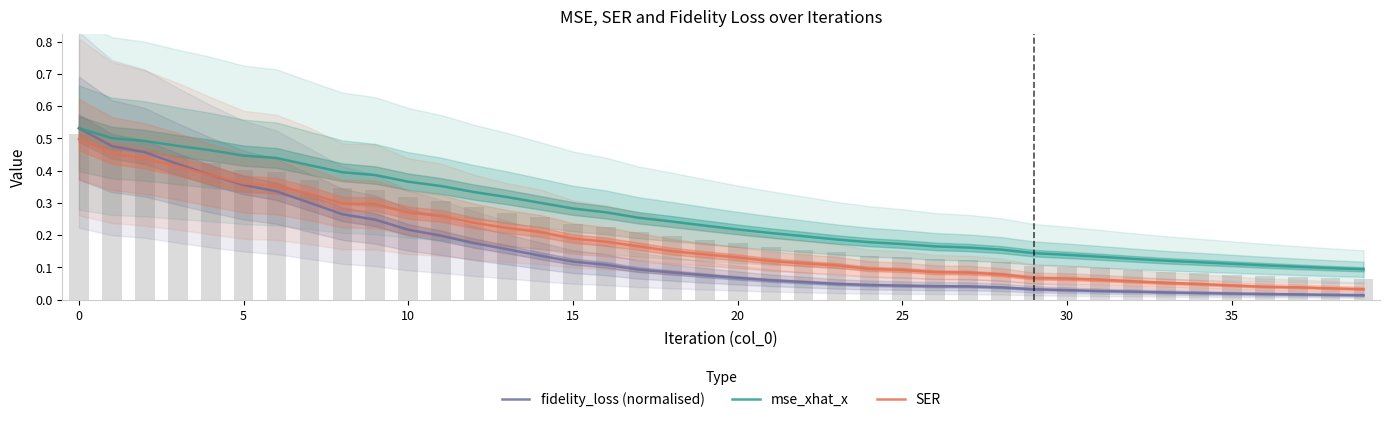

What is the total value across all series at 19?

0.4